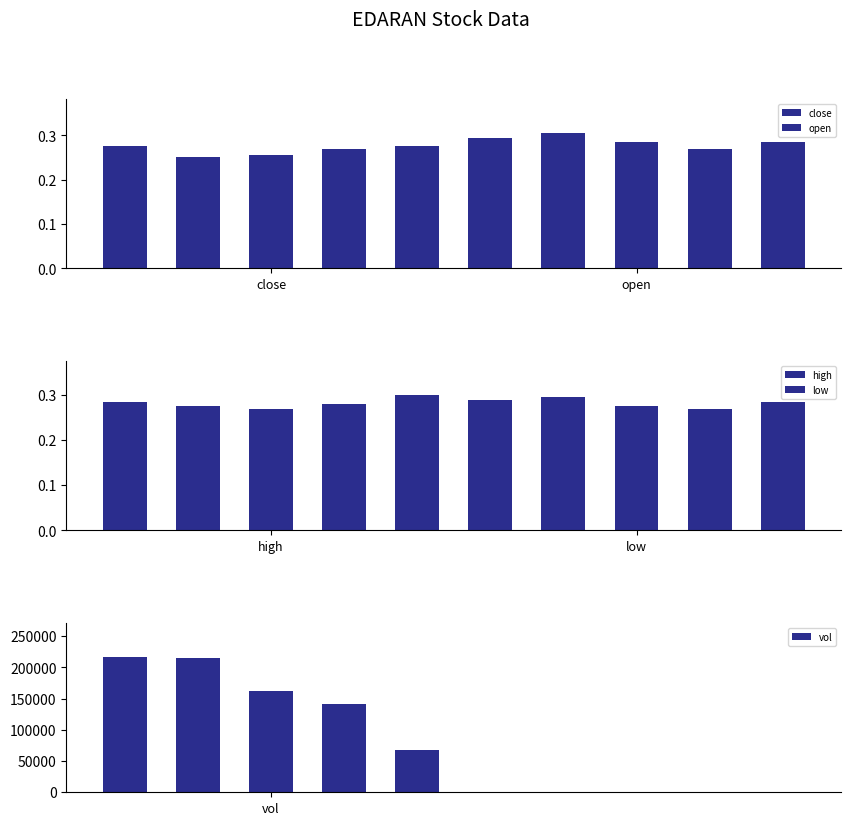

At which category does the chart reach its peak across all series?

close